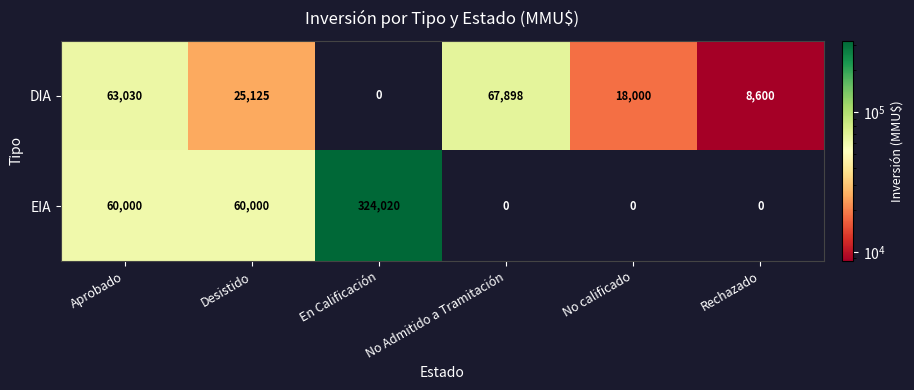

At which label is DIA closest to 33949?

Desistido